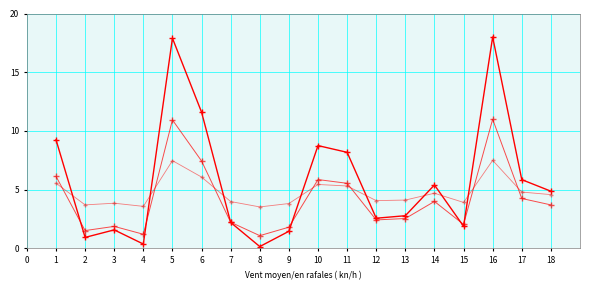

The value of col_1_flat at 9 is 3.8. True or false?

True